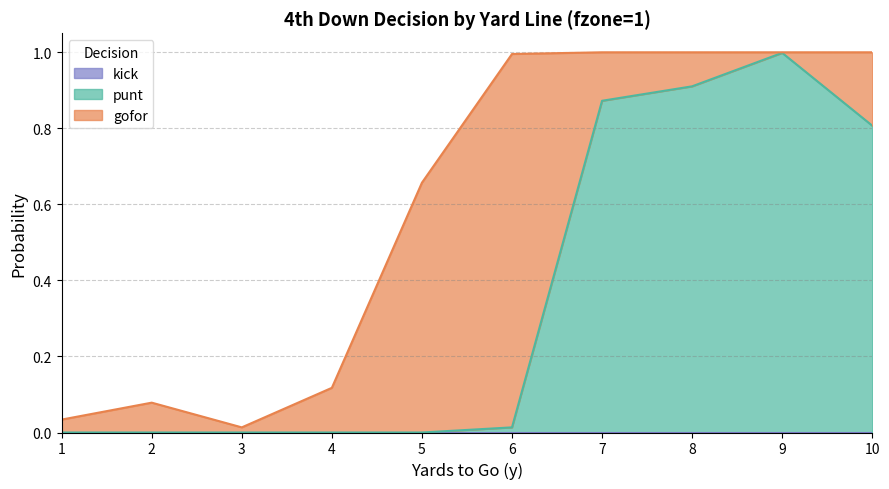

Reading left to right, extract all data points from this chart.

gofor: 1=0.0	2=0.1	3=0.0	4=0.1	5=0.7	6=1.0	7=0.1	8=0.1	9=0.0	10=0.2
punt: 1=0.0	2=0.0	3=0.0	4=0.0	5=0.0	6=0.0	7=0.9	8=0.9	9=1.0	10=0.8
kick: 1=0.0	2=0.0	3=0.0	4=0.0	5=0.0	6=0.0	7=0.0	8=0.0	9=0.0	10=0.0